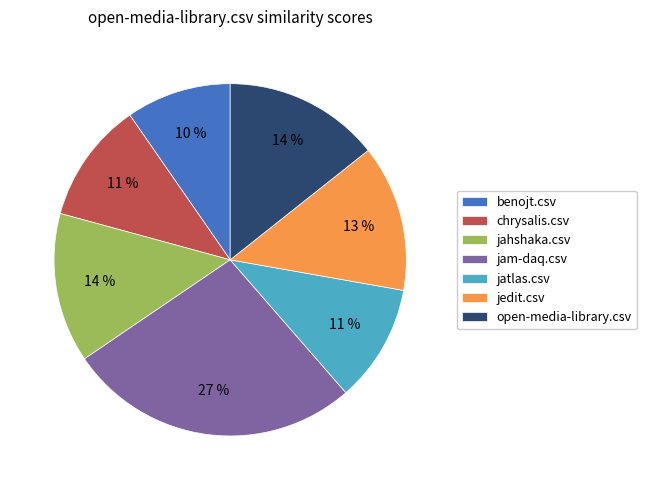

Which category has the smallest portion of the pie?

benojt.csv